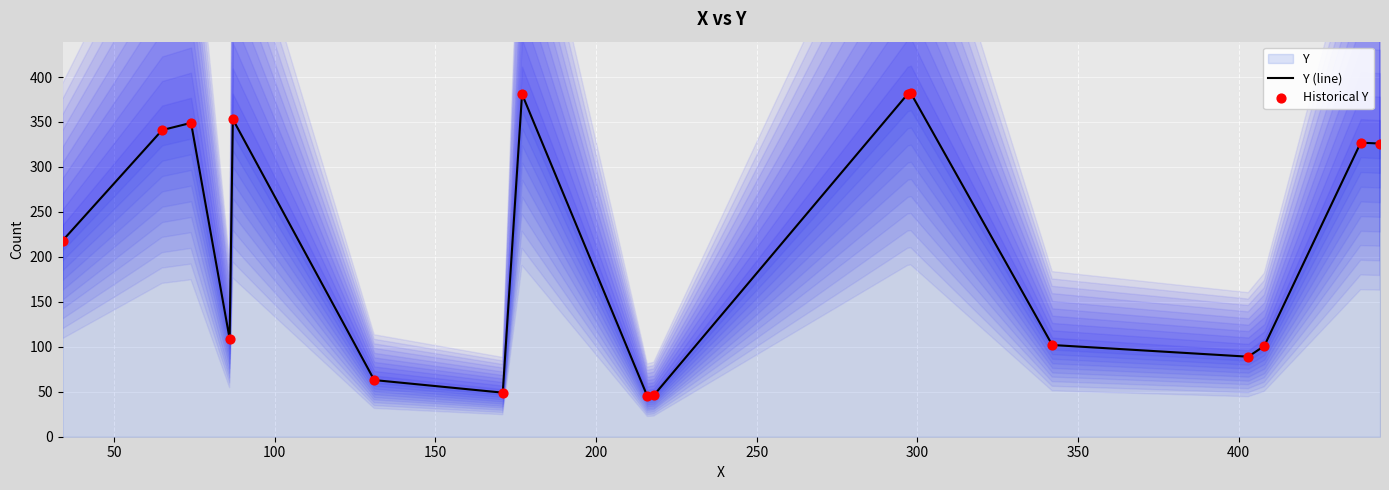

What is the minimum value for Y (line)?

45